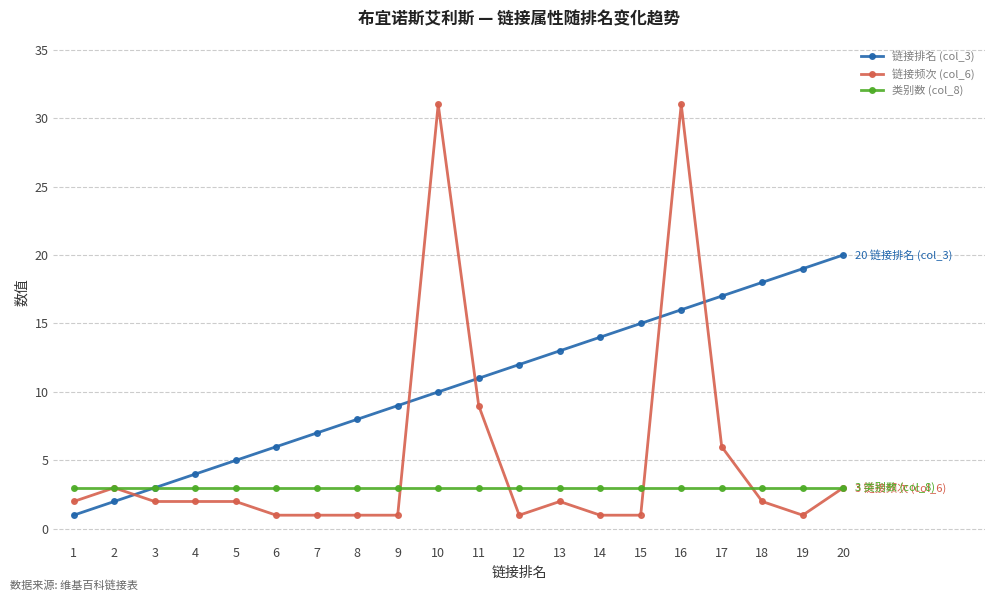

Does the chart display data point markers on the line(s)?

Yes